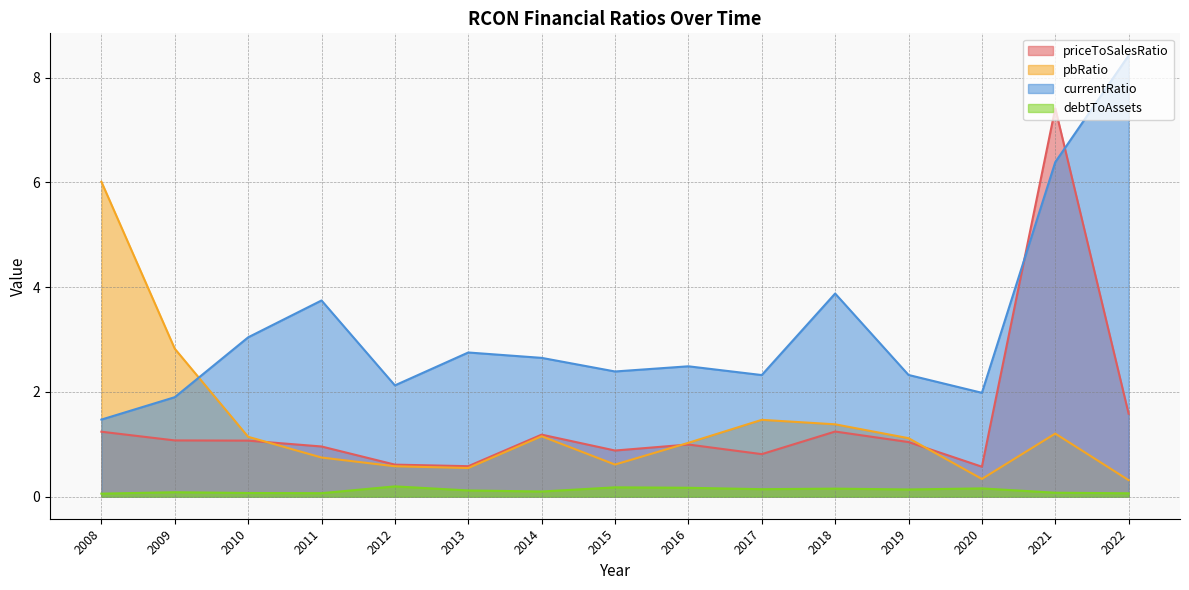

What is the difference between the second highest and second lowest values in the pbRatio series?

2.5